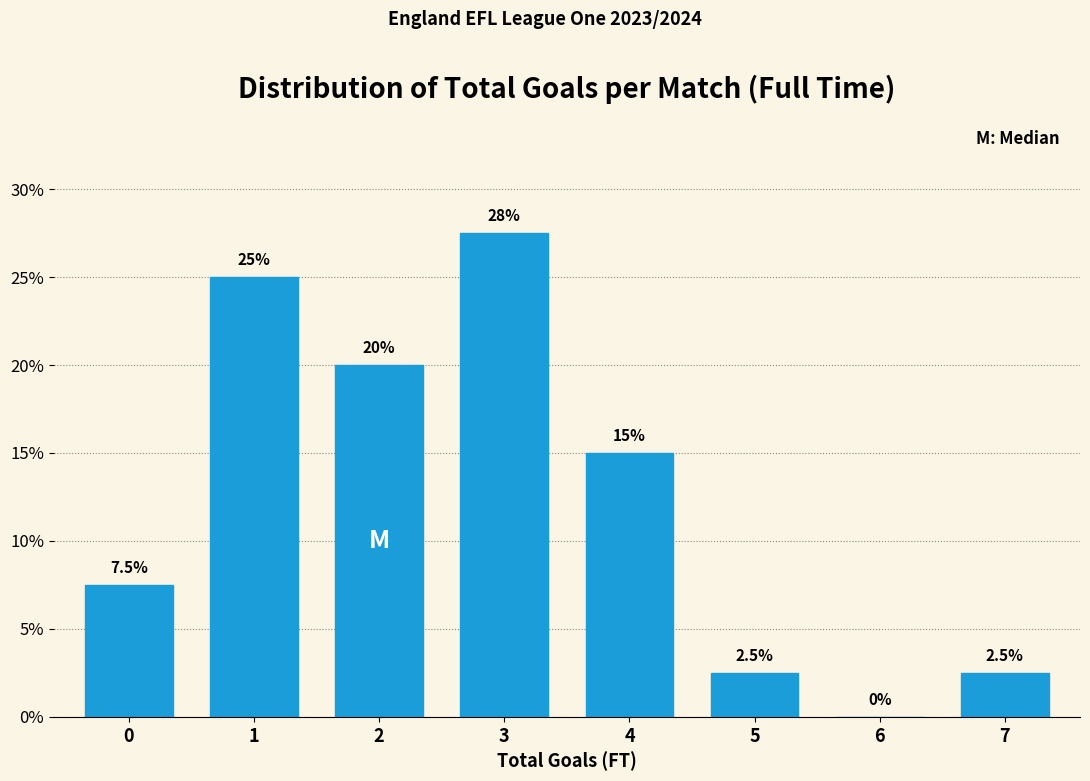

Reading left to right, what are all the values shown in this chart?

0=7.5	1=25.0	2=20.0	3=27.5	4=15.0	5=2.5	6=0.0	7=2.5